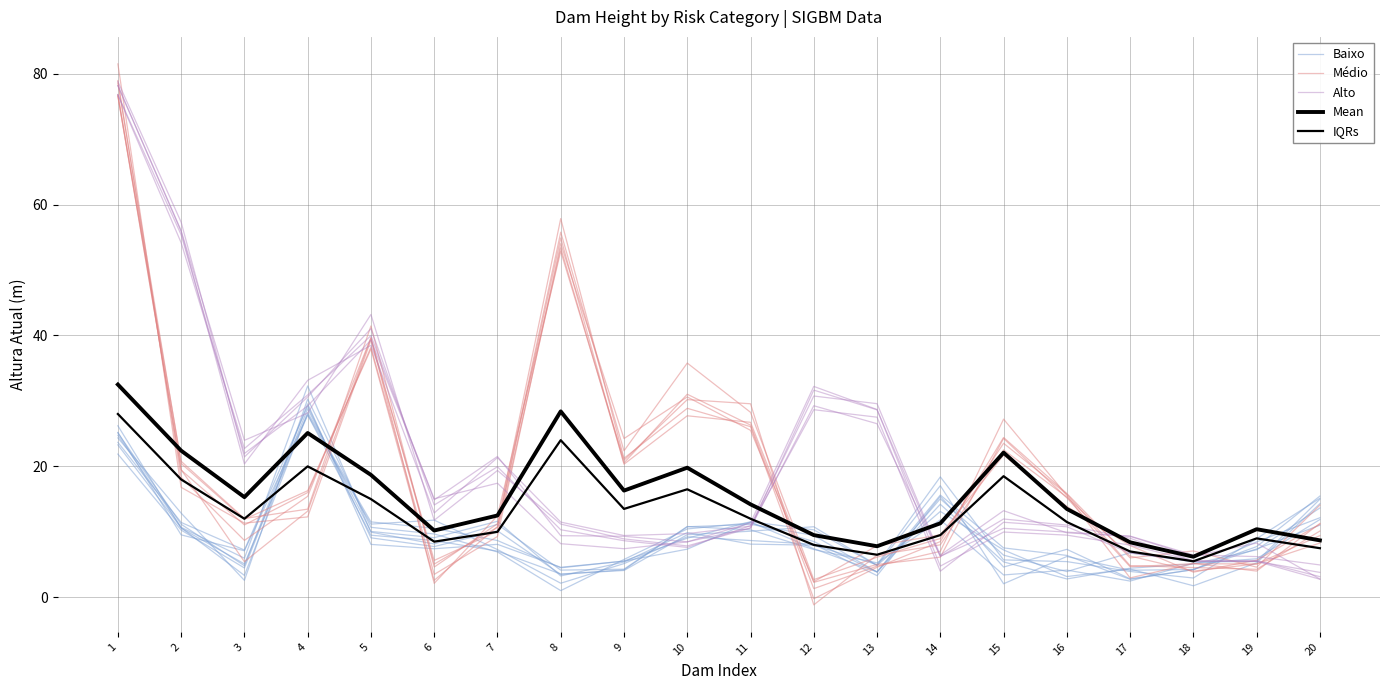

What are all the series names shown in the legend?

Baixo, Médio, Alto, Mean, IQRs